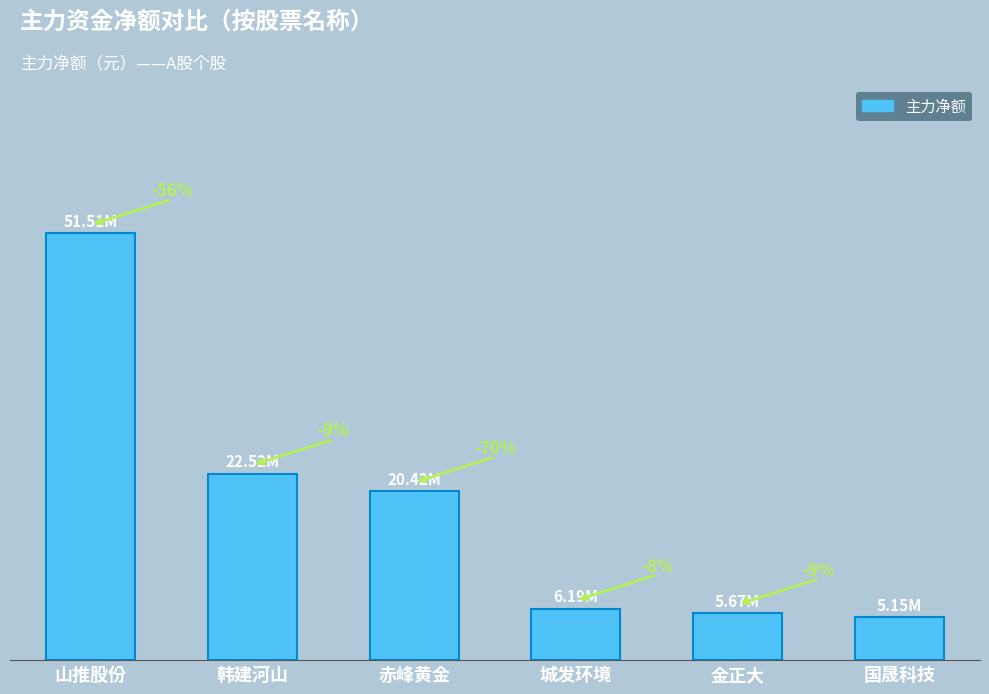

Reading left to right, extract all data points from this chart.

山推股份=51512673	韩建河山=22518443	赤峰黄金=20420606	城发环境=6186031	金正大=5674394	国晟科技=5150452